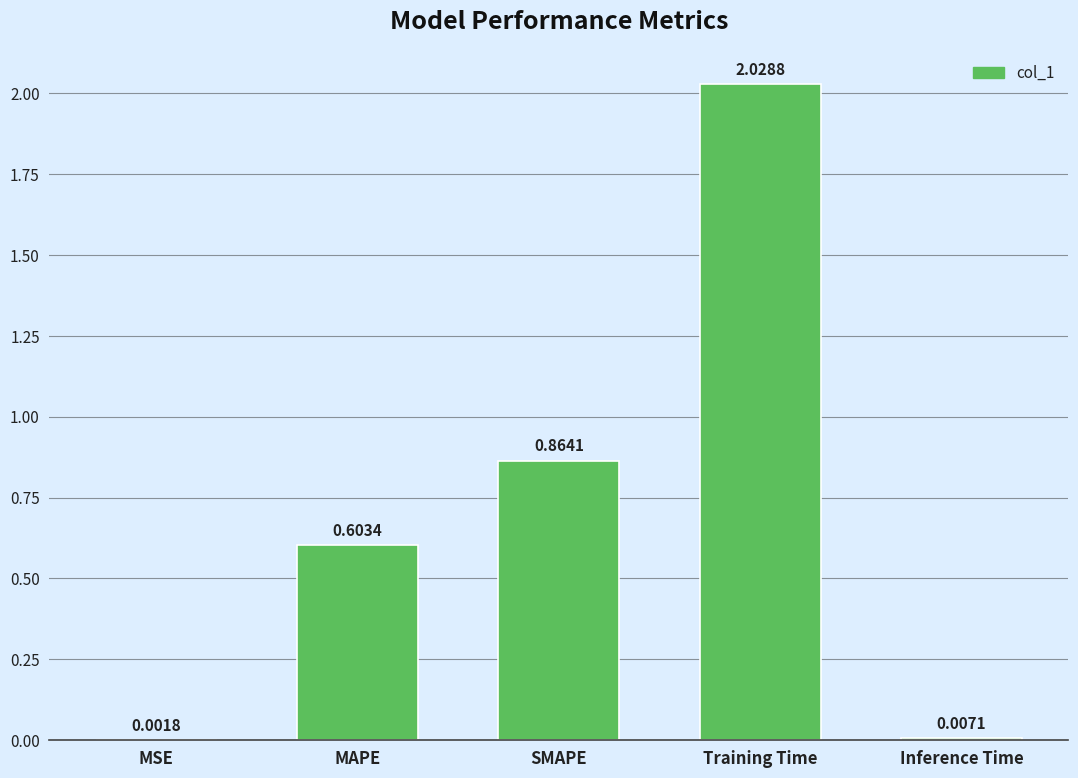

Which has a higher value, Inference Time or MSE?

Inference Time